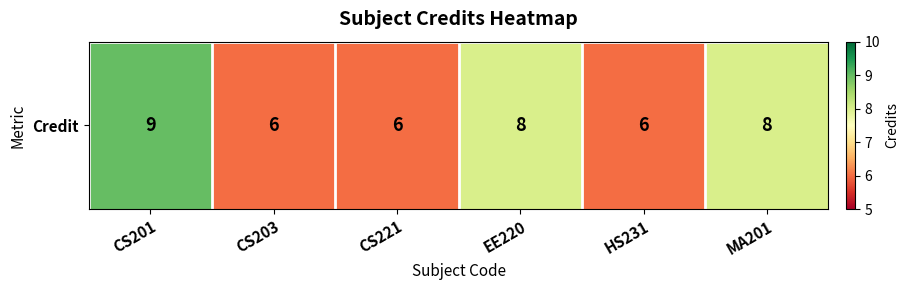

How many values are between 6 and 8?

5